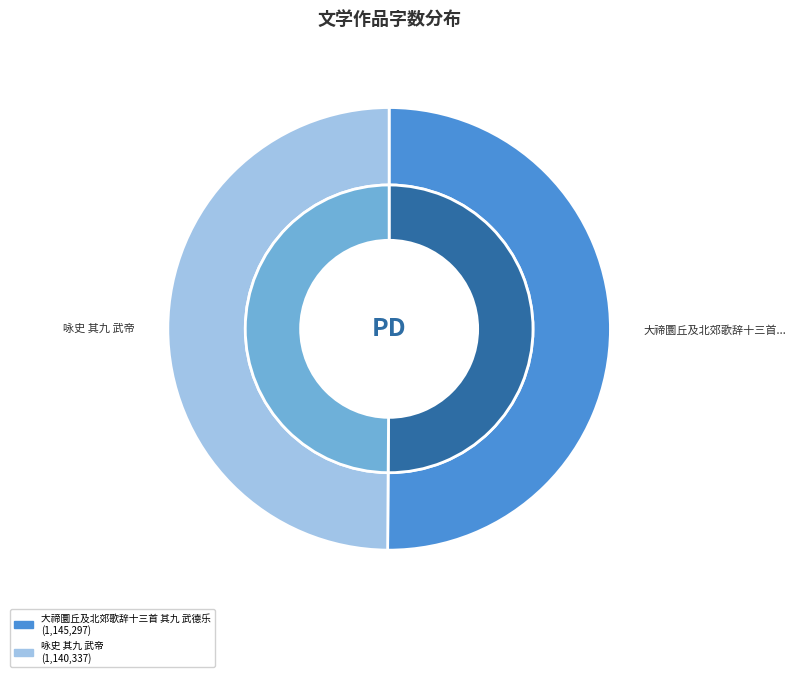

What is the ratio of the value at 大禘圜丘及北郊歌辞十三首 其九 武德乐 to the value at 咏史 其九 武帝?

1.0